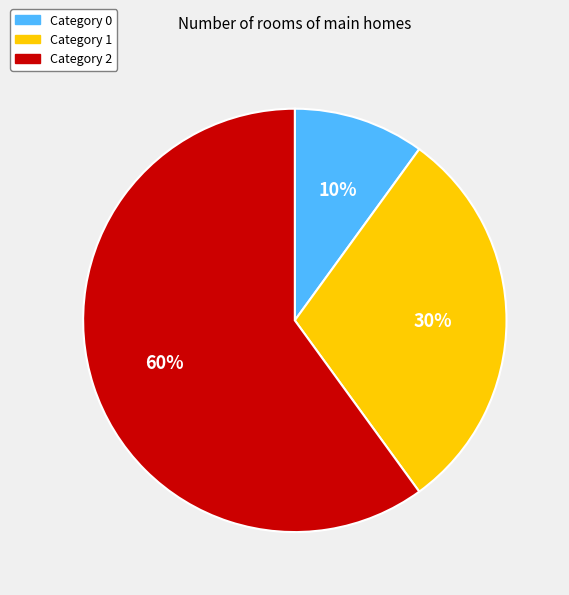

Does any single category account for the majority?

Yes